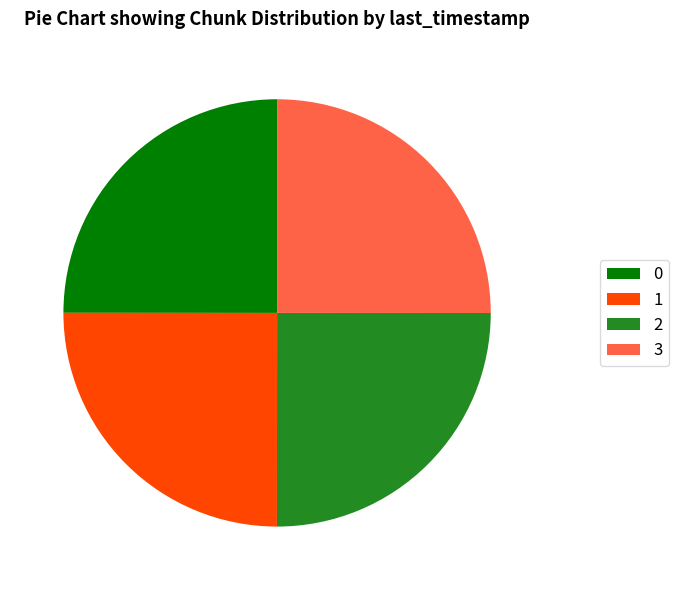

What is the ratio of the value at 3 to the value at 2?

1.0